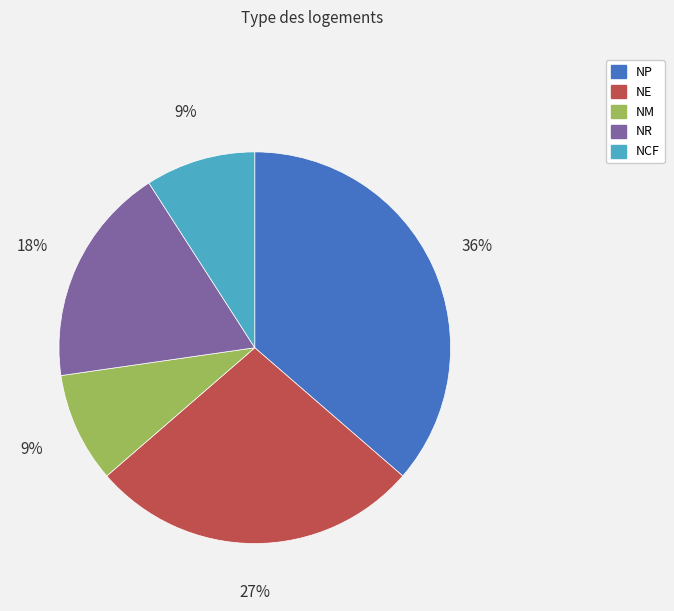

To the nearest percent, what is the difference between the largest and smallest slice percentages?

27%